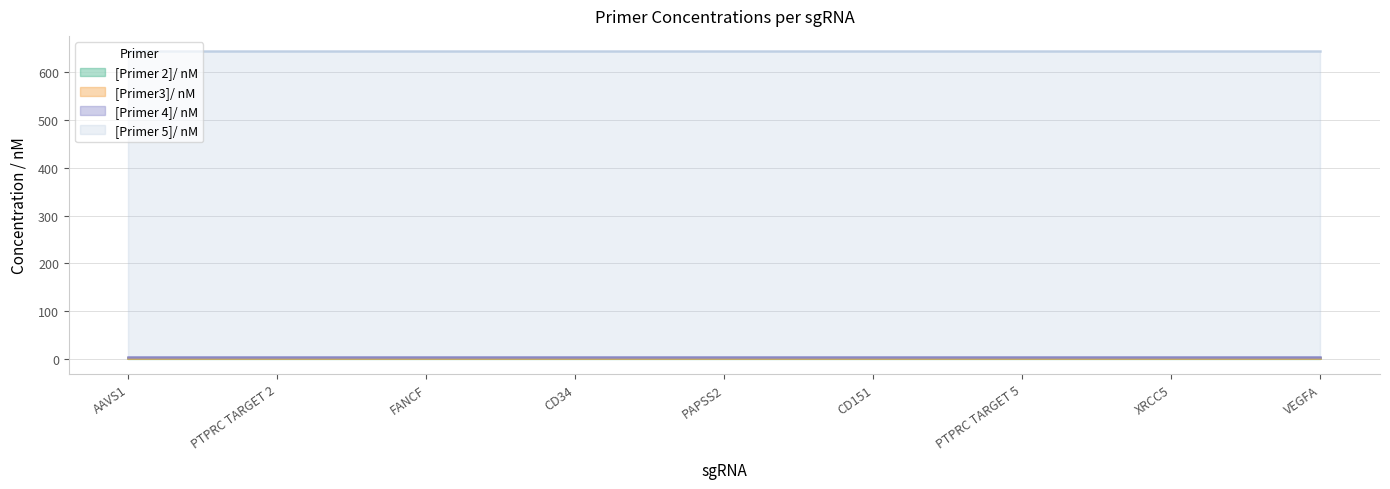

The value of [Primer 2]/ nM at PAPSS2 is 2.6. True or false?

False